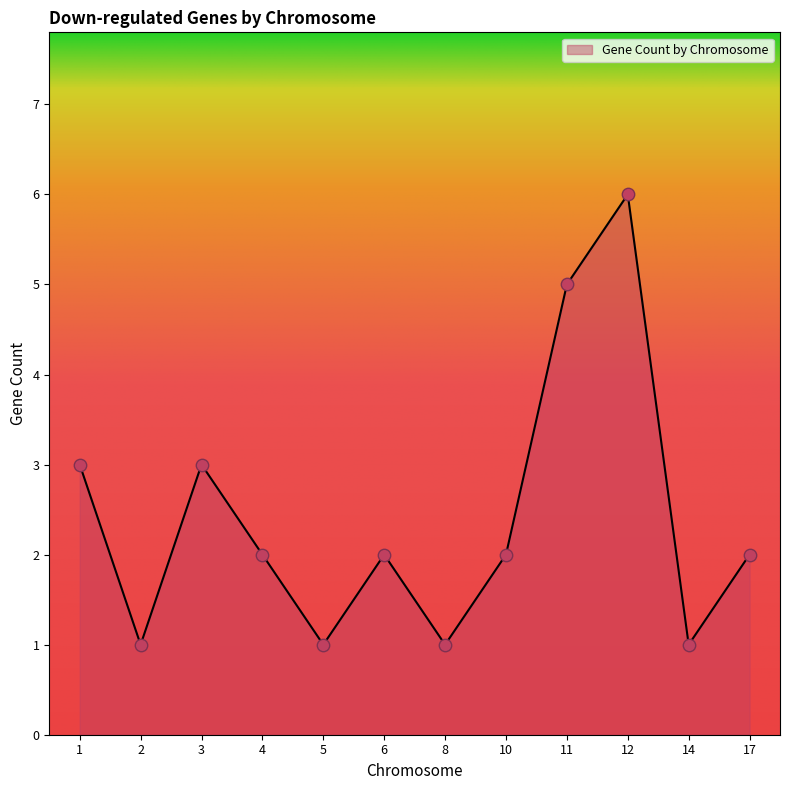

Which has a higher value, 3 or 14?

3